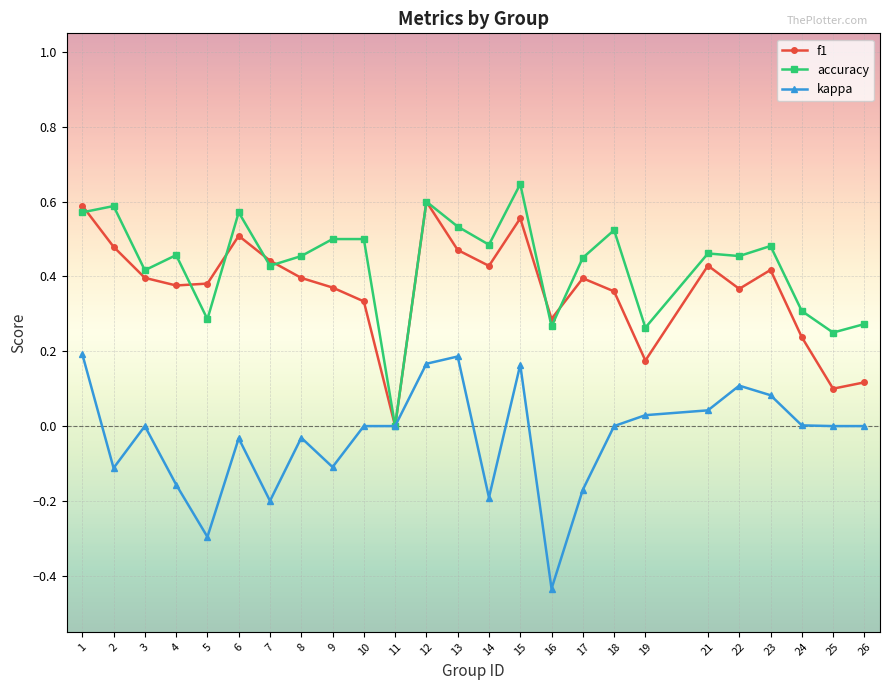

True or false: accuracy and f1 intersect in this chart.

True